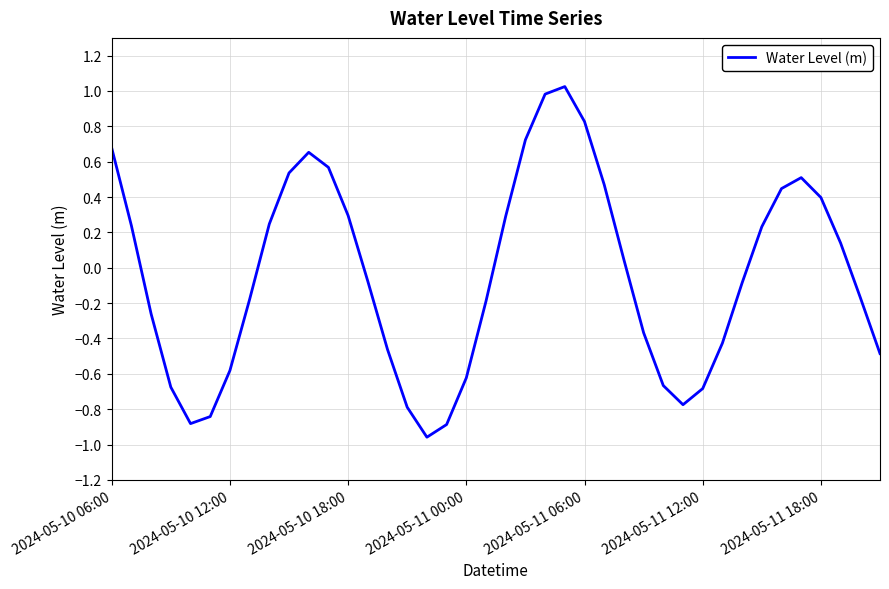

What is the difference between the maximum and minimum values?

2.0